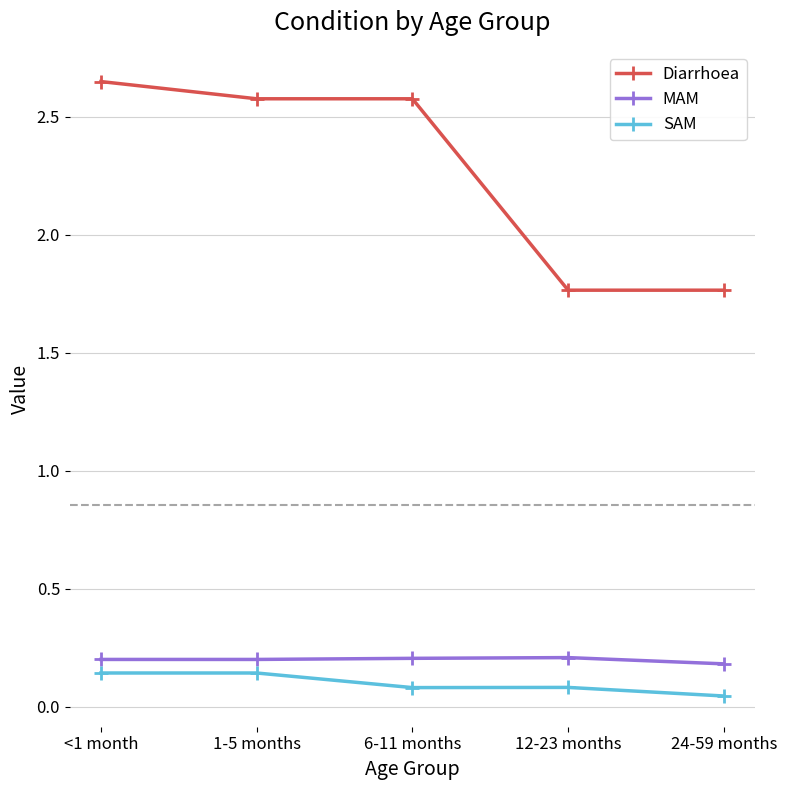

What is the spread (max minus min) of values at 12-23 months?

1.7